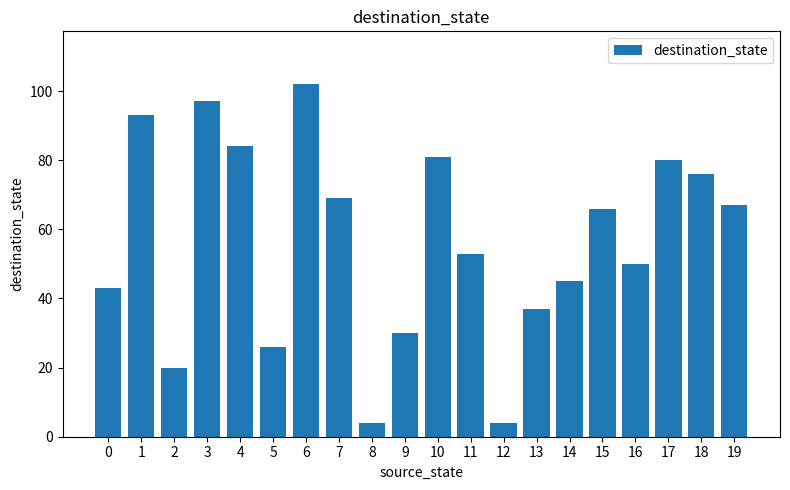

At which label is the value closest to 53?

11